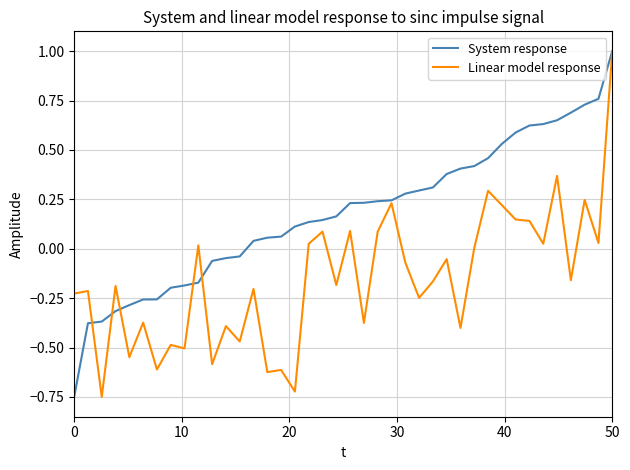

List the series in order of their overall mean, lowest first.

Linear model response, System response